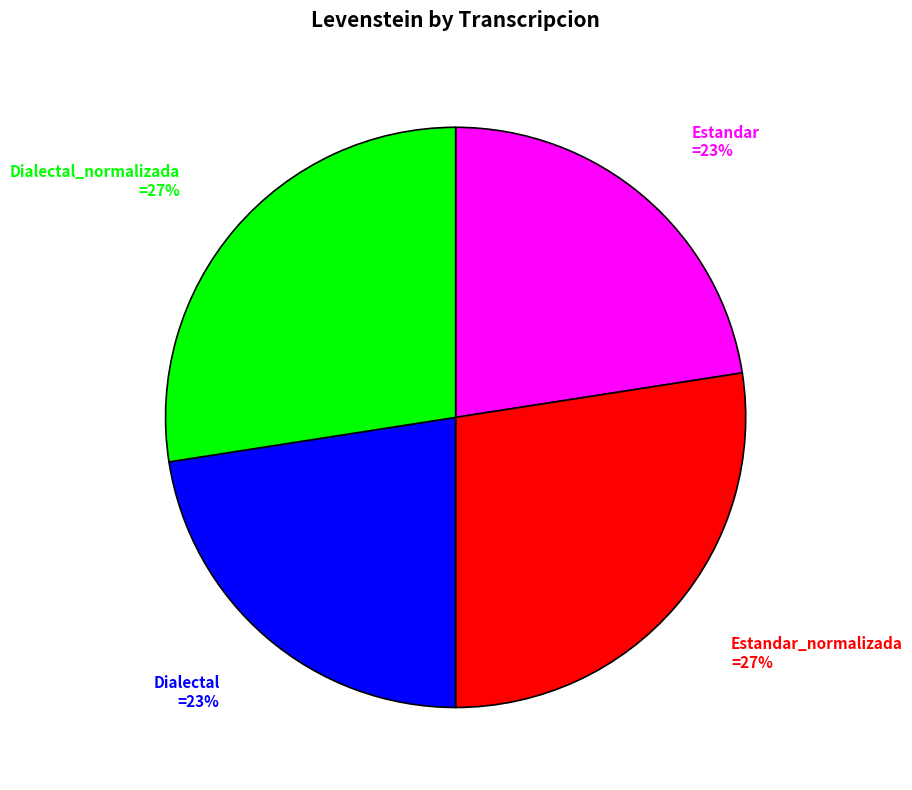

To the nearest percent, what is the average slice percentage?

25%